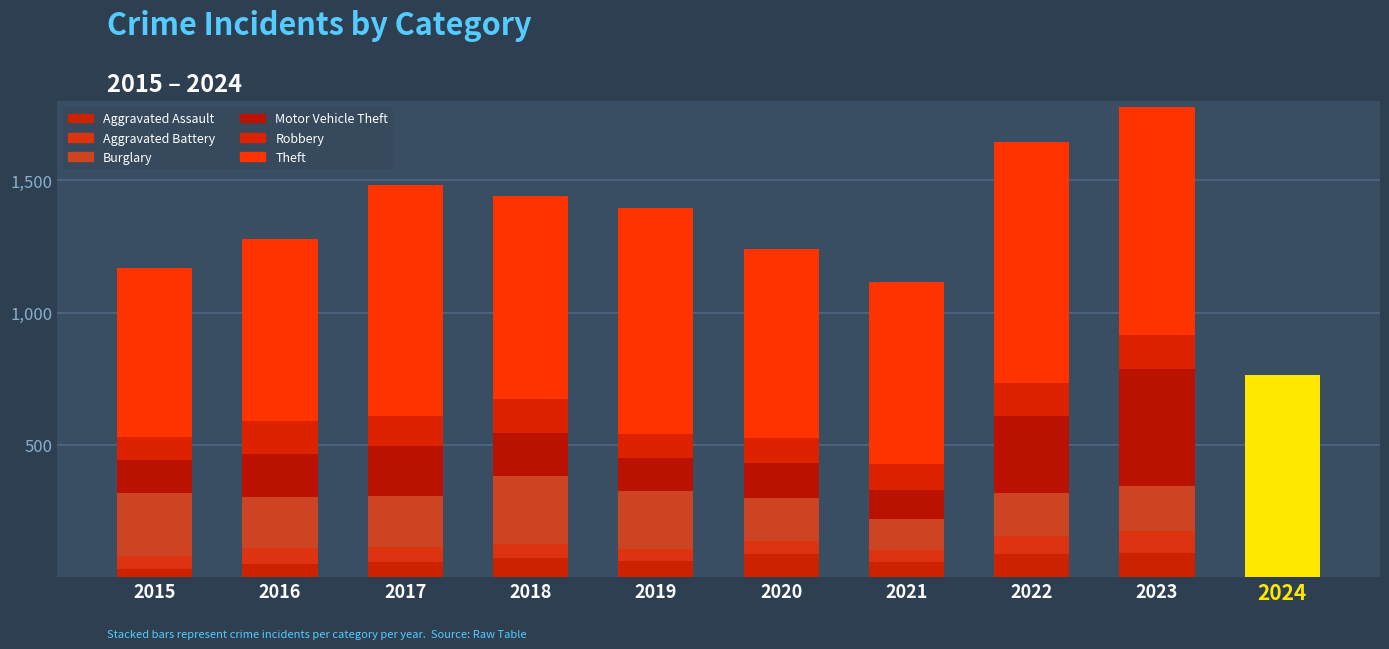

How many bars are there in total?

10